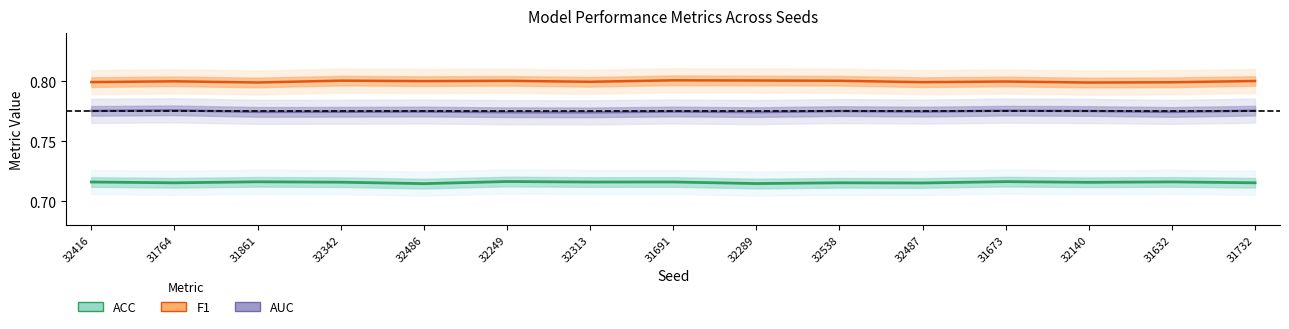

True or false: F1 has a value of 1.1 at 31691.

False